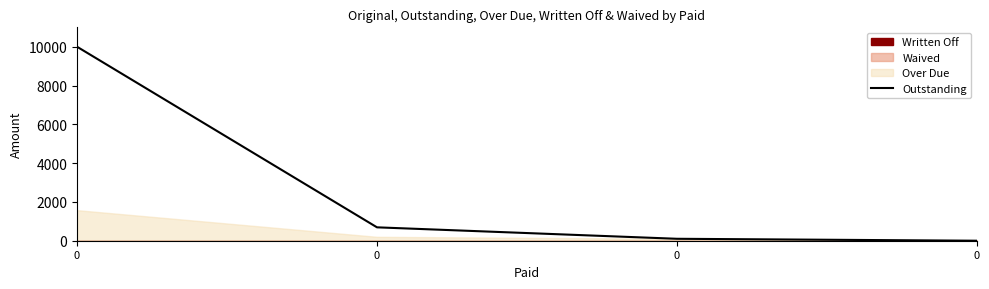

Rank the categories by value from highest to lowest.

0, 0, 0, 0